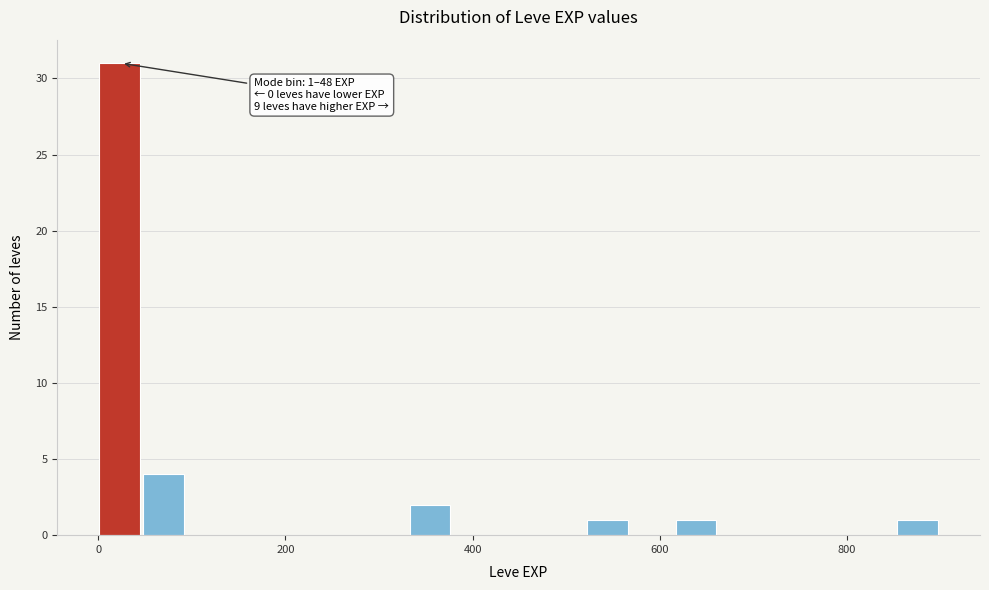

Read against the x-axis, roughly where is the centre of the tallest bar?

20